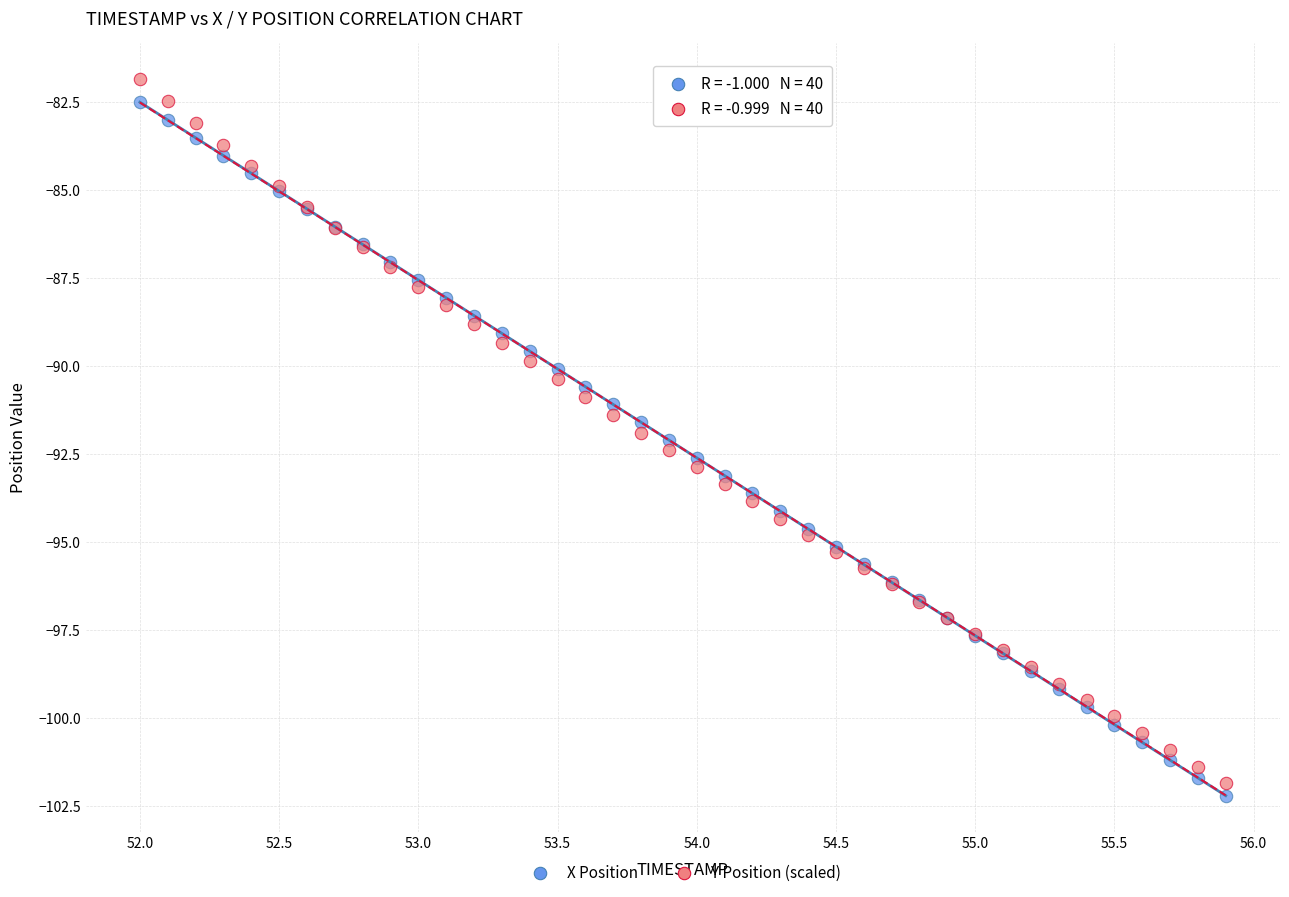

What are all the series names shown in the legend?

X Position, Y Position (scaled)